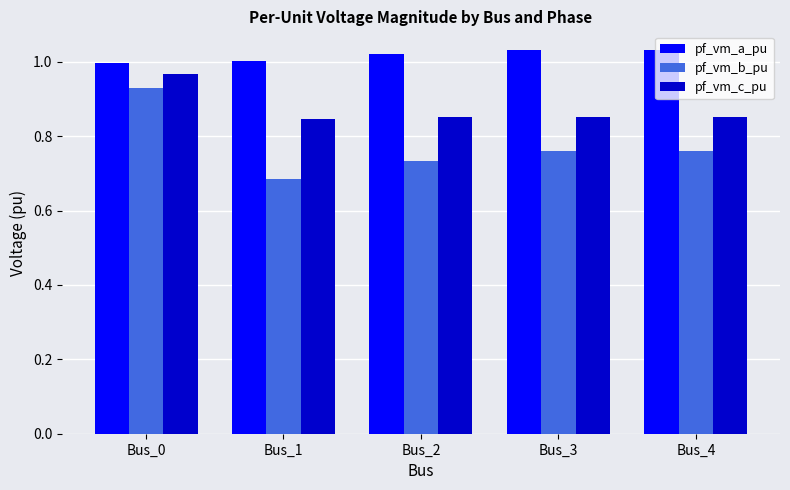

Is it true that pf_vm_a_pu equals 1.0 at Bus_0?

True